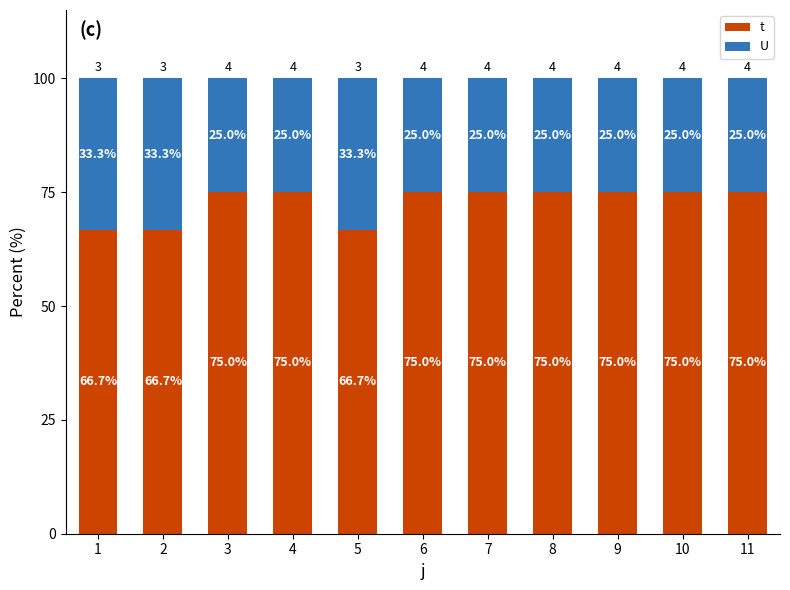

The t series shows 108.6 at 7. True or false?

False